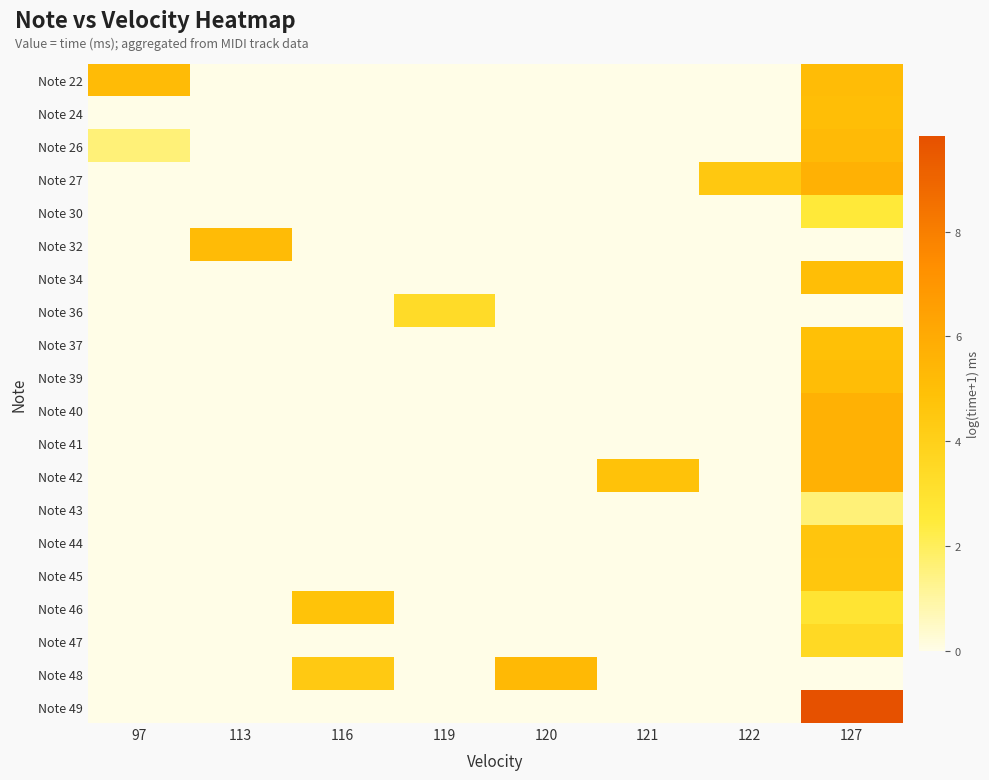

Reading left to right, list all the values displayed in this chart.

Note 22: 97=5.2	113=0.0	116=0.0	119=0.0	120=0.0	121=0.0	122=0.0	127=5.1
Note 24: 97=0.0	113=0.0	116=0.0	119=0.0	120=0.0	121=0.0	122=0.0	127=5.1
Note 26: 97=1.6	113=0.0	116=0.0	119=0.0	120=0.0	121=0.0	122=0.0	127=5.2
Note 27: 97=0.0	113=0.0	116=0.0	119=0.0	120=0.0	121=0.0	122=4.5	127=5.7
Note 30: 97=0.0	113=0.0	116=0.0	119=0.0	120=0.0	121=0.0	122=0.0	127=2.6
Note 32: 97=0.0	113=5.2	116=0.0	119=0.0	120=0.0	121=0.0	122=0.0	127=0.0
Note 34: 97=0.0	113=0.0	116=0.0	119=0.0	120=0.0	121=0.0	122=0.0	127=5.1
Note 36: 97=0.0	113=0.0	116=0.0	119=3.4	120=0.0	121=0.0	122=0.0	127=0.0
Note 37: 97=0.0	113=0.0	116=0.0	119=0.0	120=0.0	121=0.0	122=0.0	127=4.9
Note 39: 97=0.0	113=0.0	116=0.0	119=0.0	120=0.0	121=0.0	122=0.0	127=5.1
Note 40: 97=0.0	113=0.0	116=0.0	119=0.0	120=0.0	121=0.0	122=0.0	127=5.7
Note 41: 97=0.0	113=0.0	116=0.0	119=0.0	120=0.0	121=0.0	122=0.0	127=5.7
Note 42: 97=0.0	113=0.0	116=0.0	119=0.0	120=0.0	121=4.8	122=0.0	127=5.7
Note 43: 97=0.0	113=0.0	116=0.0	119=0.0	120=0.0	121=0.0	122=0.0	127=1.6
Note 44: 97=0.0	113=0.0	116=0.0	119=0.0	120=0.0	121=0.0	122=0.0	127=4.6
Note 45: 97=0.0	113=0.0	116=0.0	119=0.0	120=0.0	121=0.0	122=0.0	127=4.6
Note 46: 97=0.0	113=0.0	116=4.8	119=0.0	120=0.0	121=0.0	122=0.0	127=2.8
Note 47: 97=0.0	113=0.0	116=0.0	119=0.0	120=0.0	121=0.0	122=0.0	127=3.5
Note 48: 97=0.0	113=0.0	116=4.4	119=0.0	120=5.3	121=0.0	122=0.0	127=0.0
Note 49: 97=0.0	113=0.0	116=0.0	119=0.0	120=0.0	121=0.0	122=0.0	127=9.8